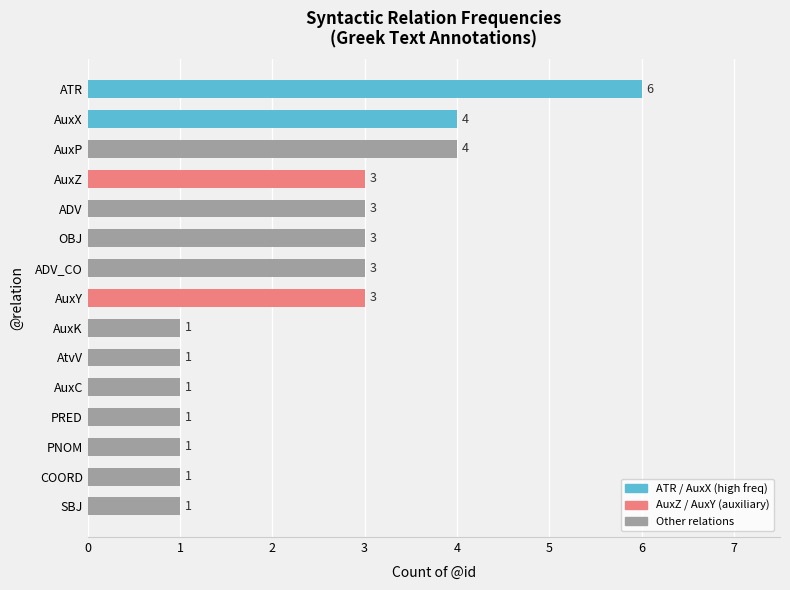

Approximately how many times larger is the value at AuxC compared to AtvV?

1.0